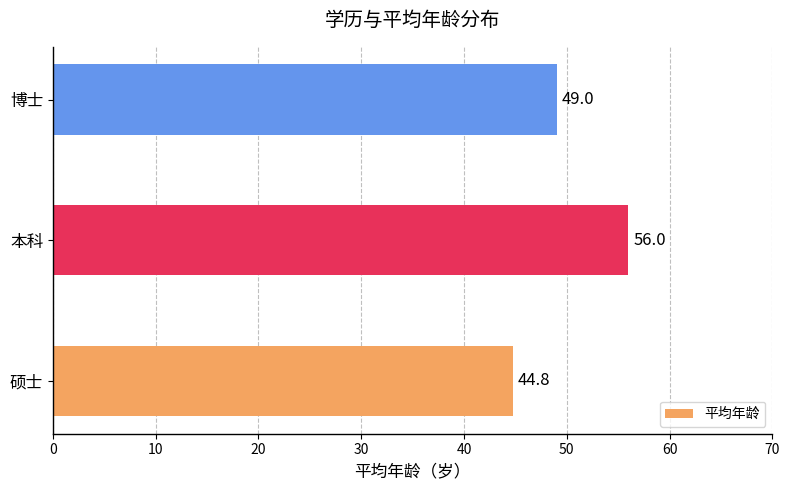

Read the value at 博士.

49.0